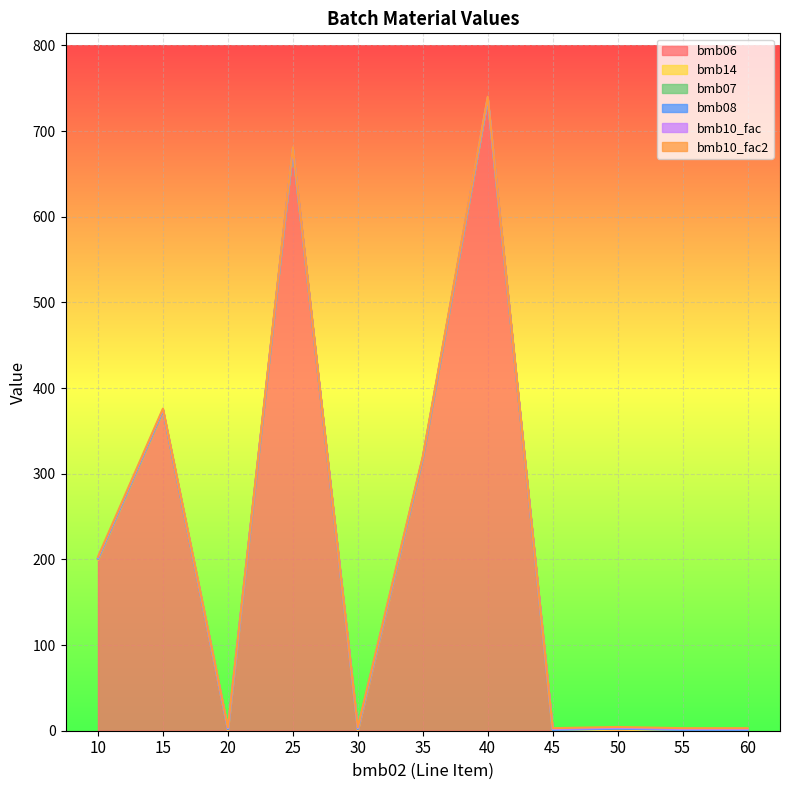

What is the total value across all series at 10?

203.0